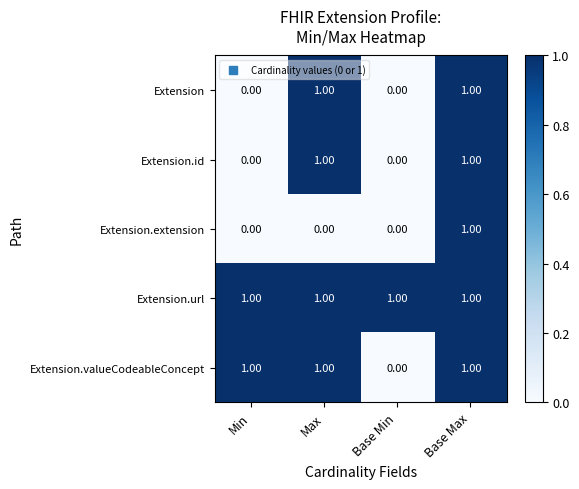

Which series has the largest total across all categories?

Extension.url